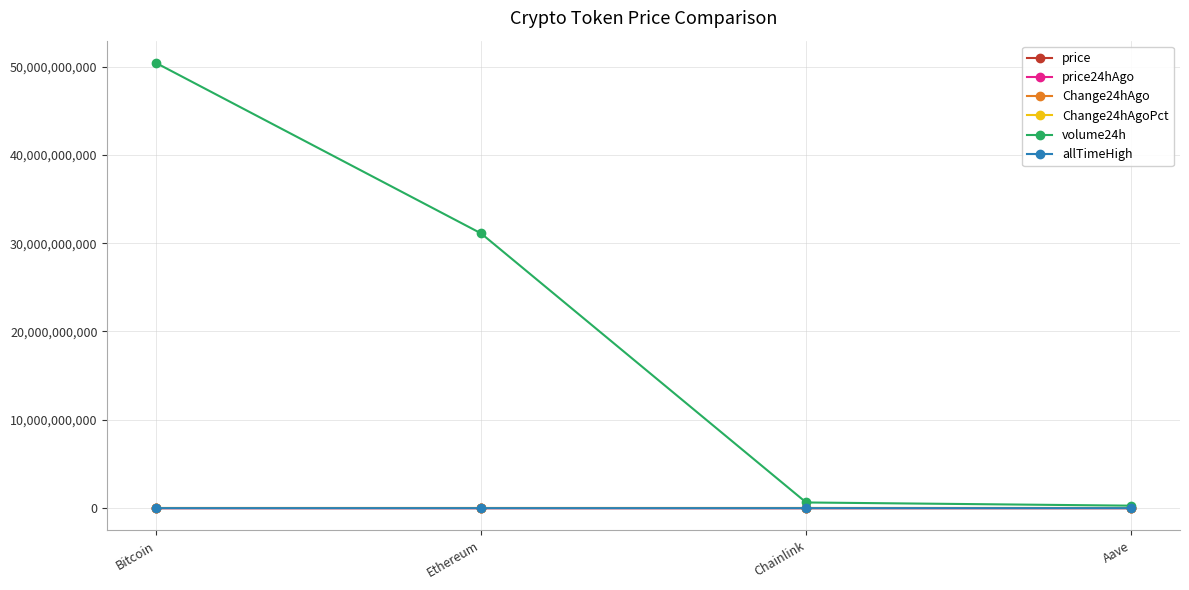

How many lines are shown in the chart?

6